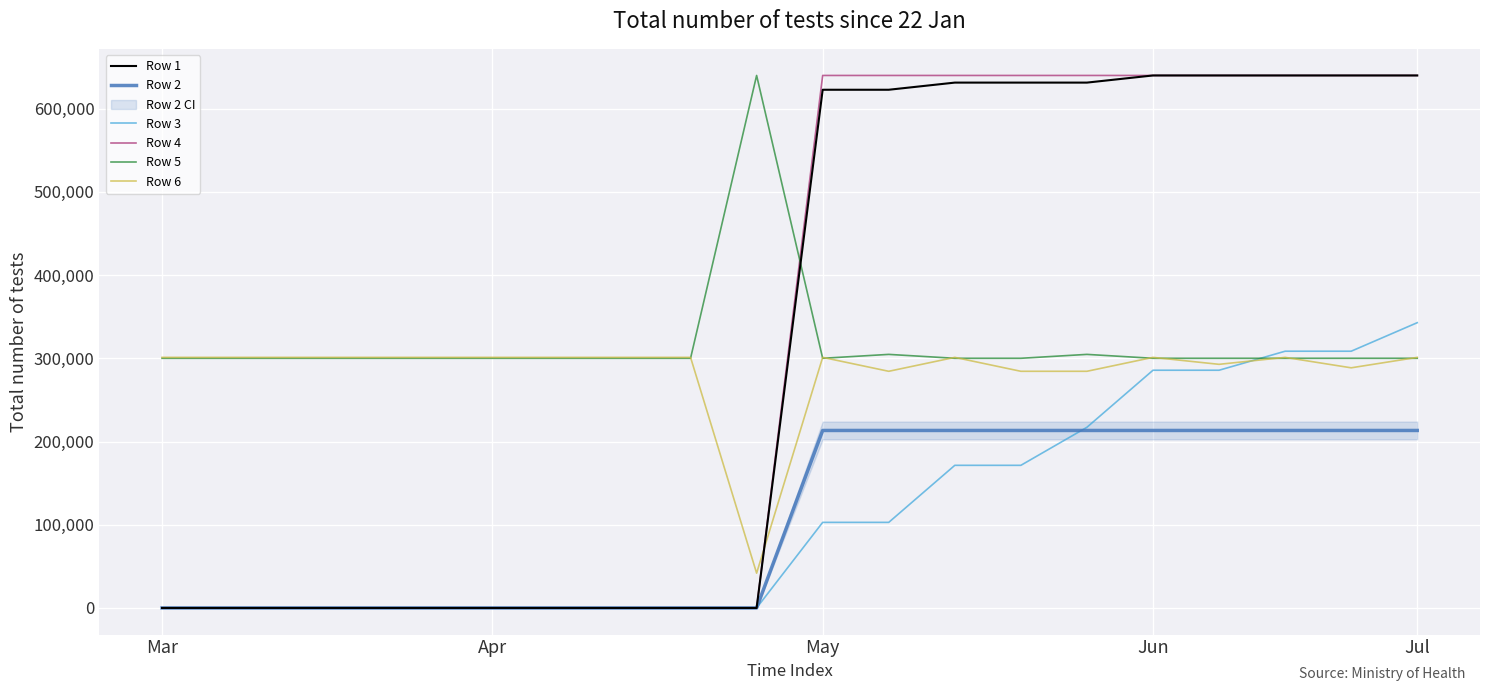

Is it true that Row 4 equals 415645.3 at Apr?

False